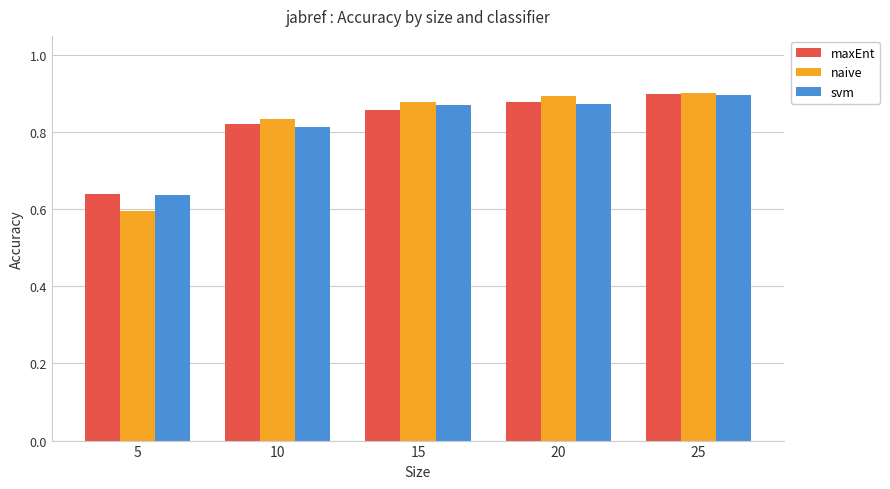

Which label corresponds to the smallest value in the chart?

5